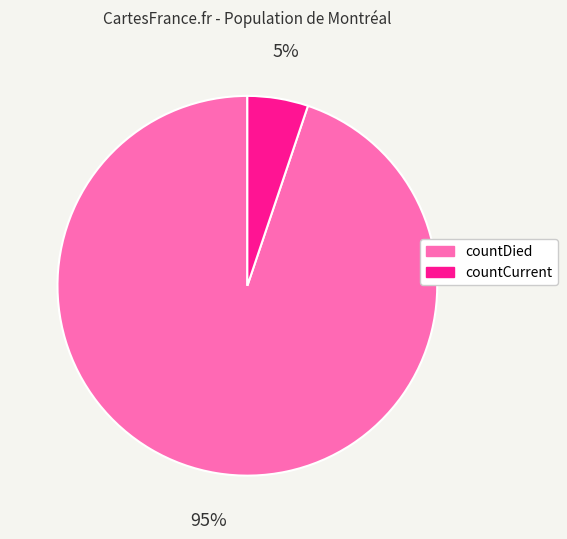

Rank the categories by value from highest to lowest.

countDied, countCurrent